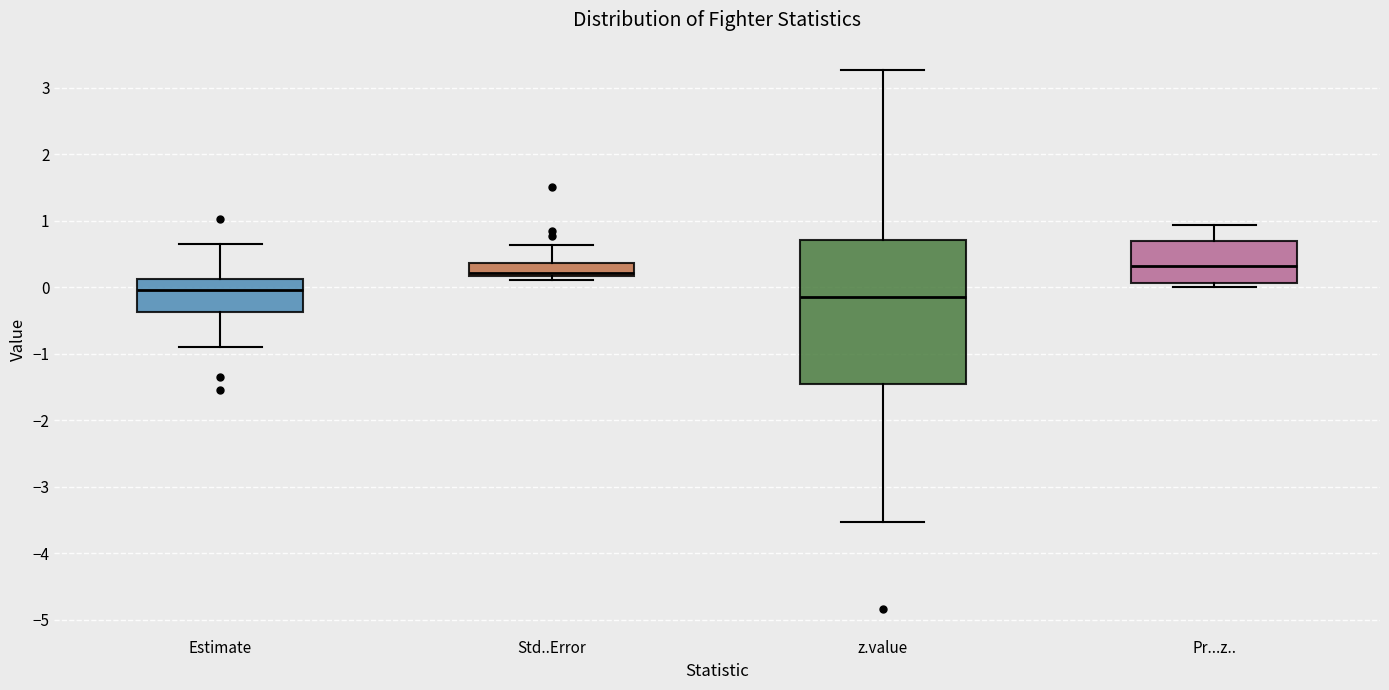

Reading left to right, transcribe this box plot: for each box, give where its median line is, the range the box spans, and where its two whiskers end, as read against the y-axis. The values are not printed on the chart, so give them approximately, as read against the axis.

Estimate: median 0.0, box -0.4 to 0.1, whiskers -0.9 to 0.6
Std..Error: median 0.2 (just above the box's lower edge), box 0.2 to 0.4, whiskers 0.1 to 0.6
z.value: median -0.1, box -1.5 to 0.7, whiskers -3.5 to 3.3
Pr...z..: median 0.3, box 0.1 to 0.7, whiskers 0.0 to 0.9